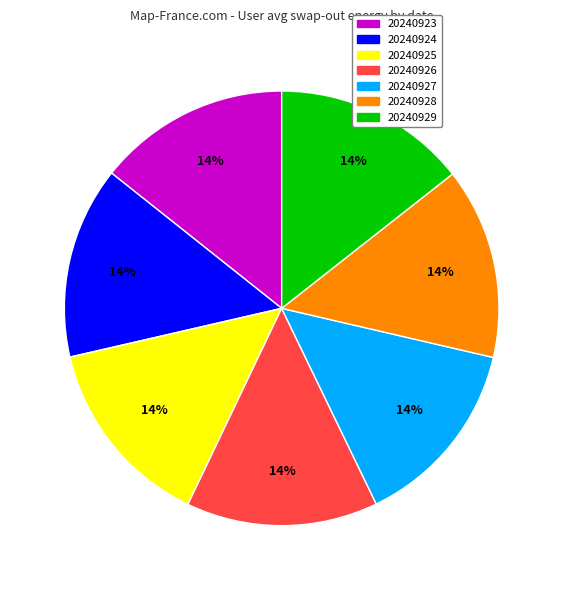

Does any single category account for the majority?

No